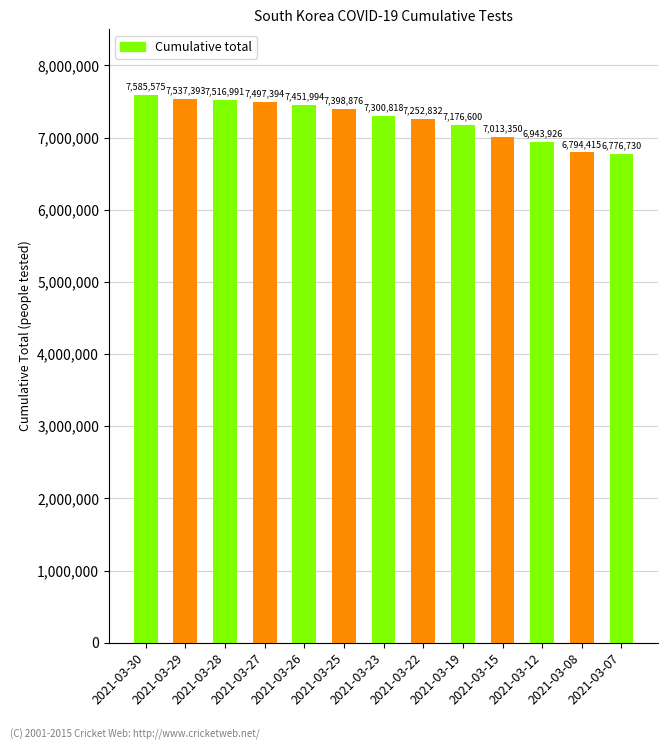

Approximately how many times larger is the value at 2021-03-28 compared to 2021-03-25?

1.0